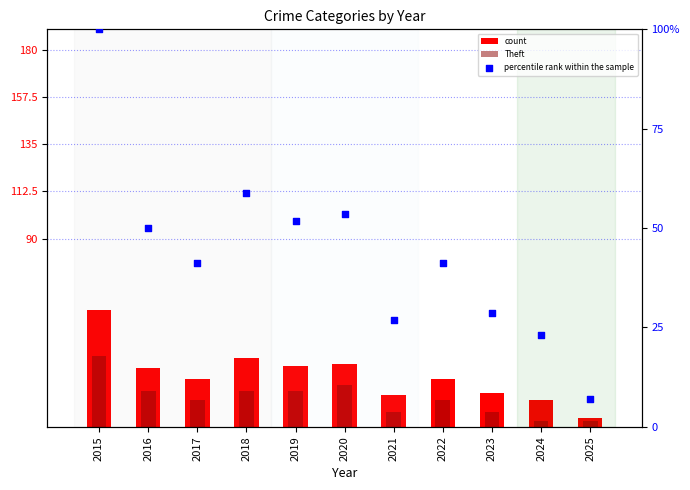

Which series reaches the maximum Y coordinate?

percentile rank within the sample